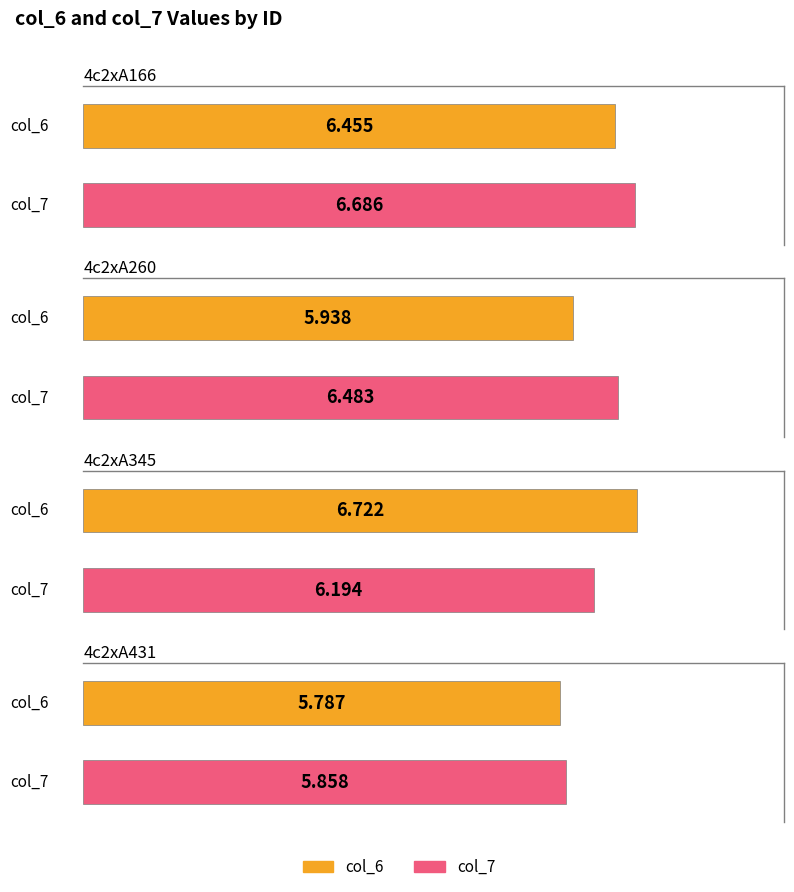

How many series are shown in this chart?

2